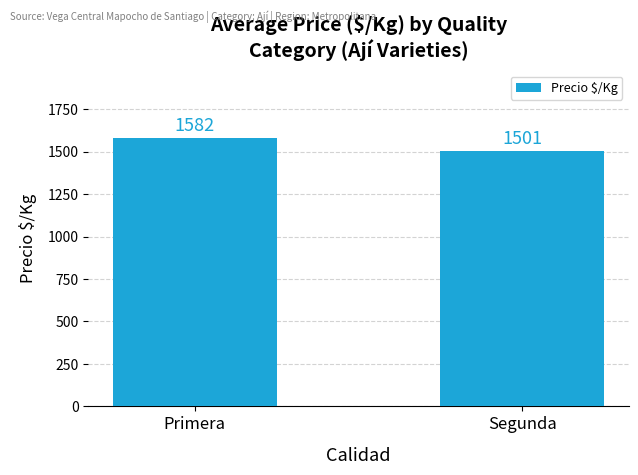

What is the greatest value displayed?

1582